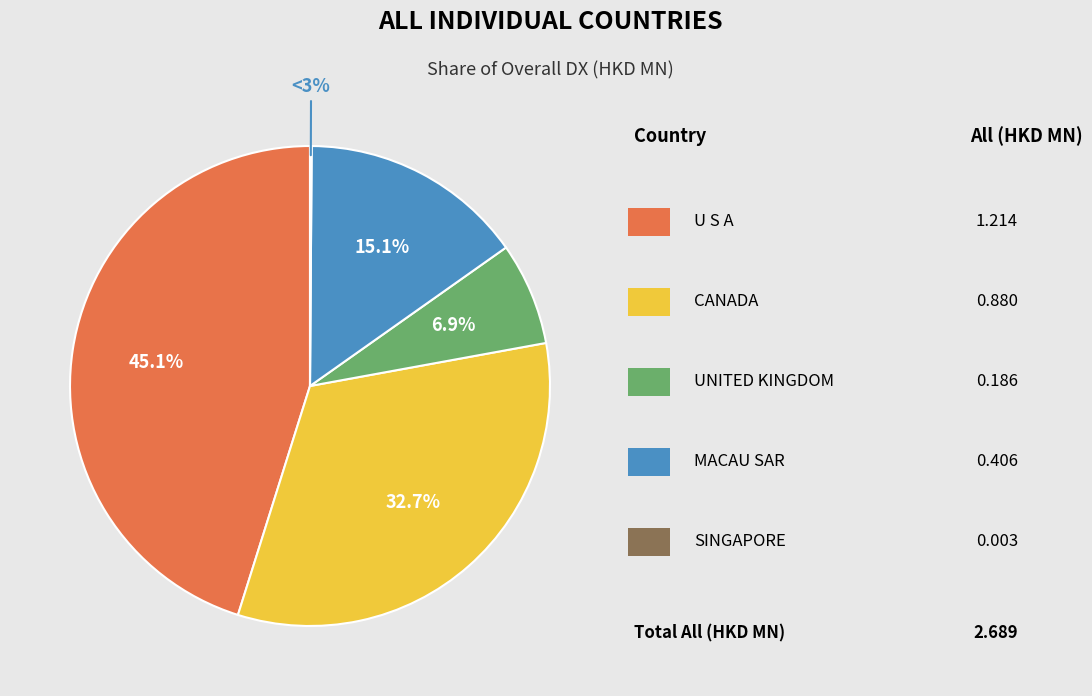

To the nearest percent, what is the combined percentage of MACAU SAR and SINGAPORE?

15%